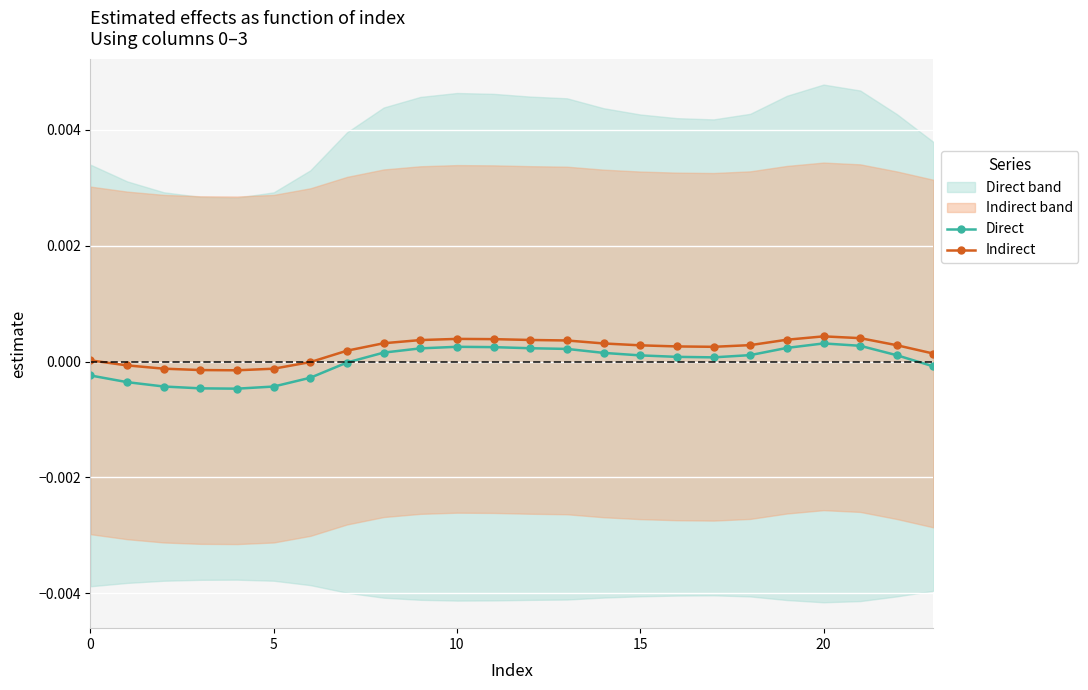

How many negative values does the Direct series have?

9